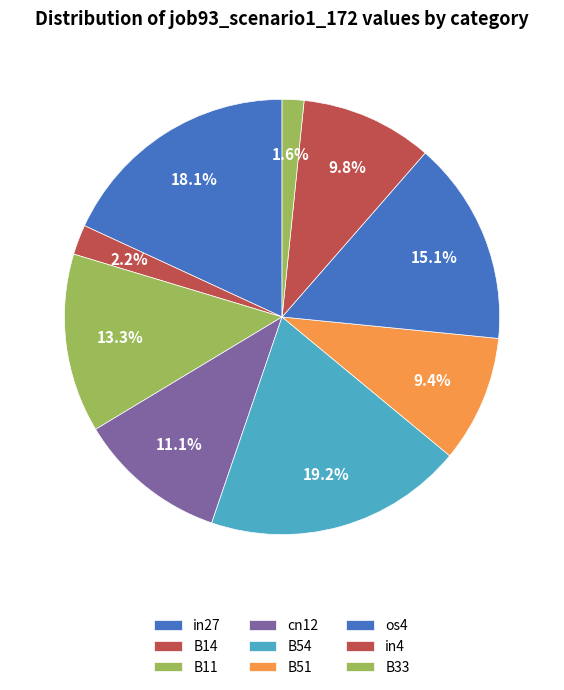

How many slices are in this pie chart?

9